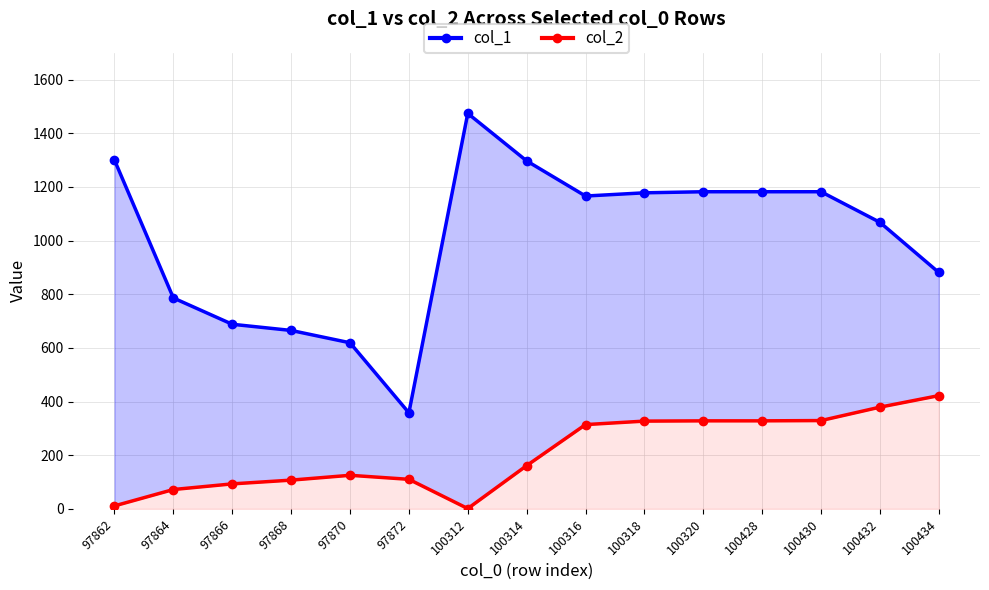

What is the value of the col_1 point at the 15th from the left?

881